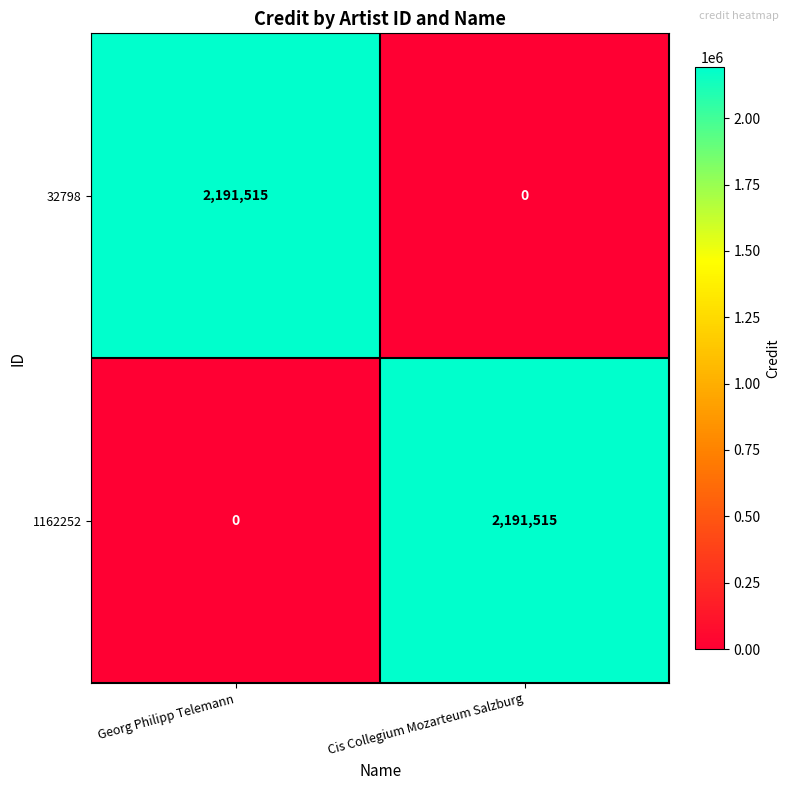

The 32798 series shows 0 at Cis Collegium Mozarteum Salzburg. True or false?

True